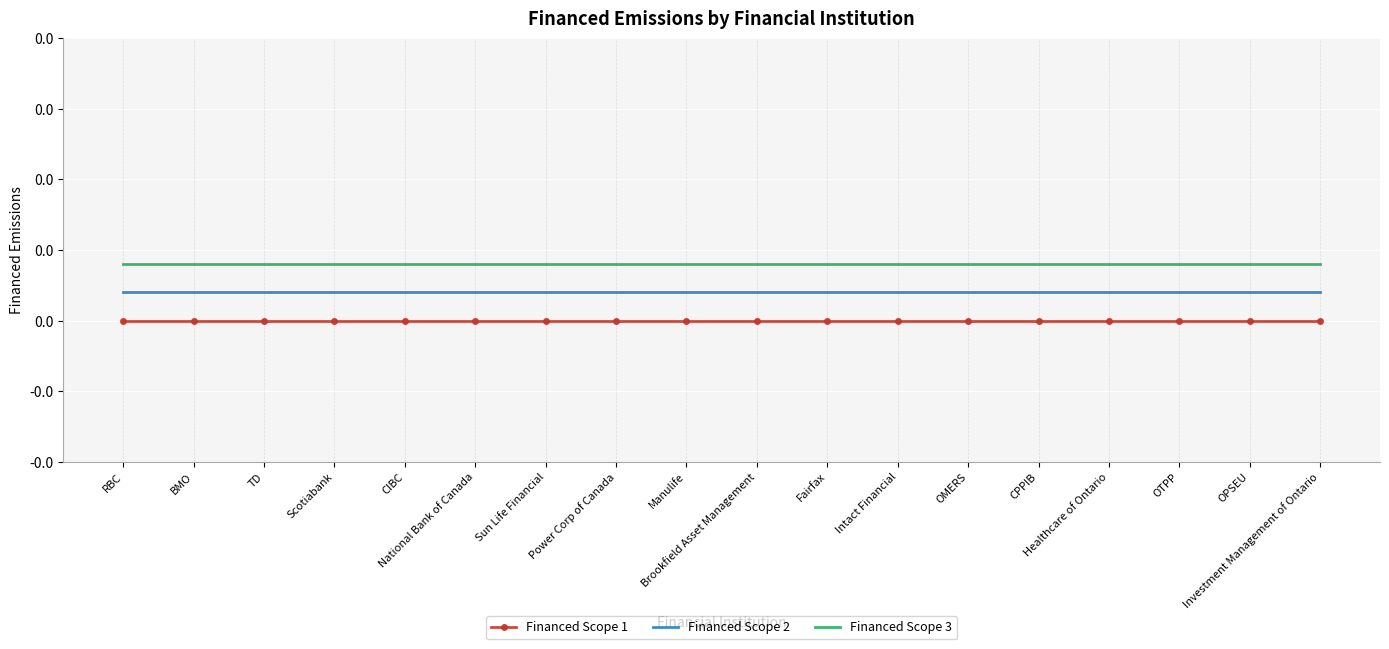

Rank the series by their average value, from lowest to highest.

Financed Scope 1, Financed Scope 2, Financed Scope 3